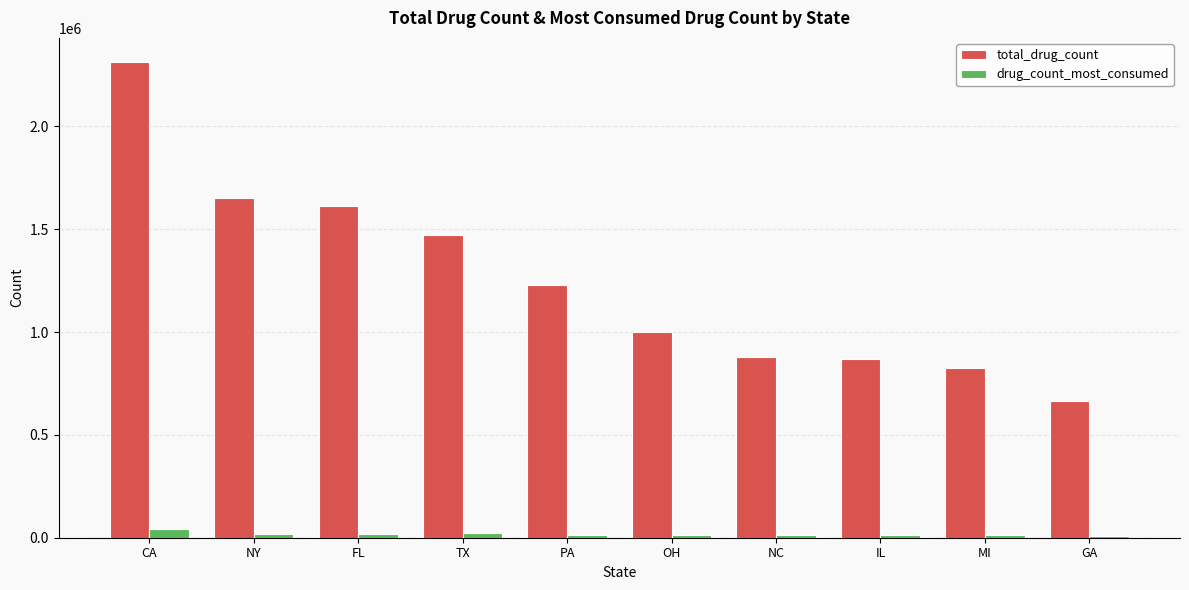

What is the difference between the maximum and second lowest values in the total_drug_count series?

1490281